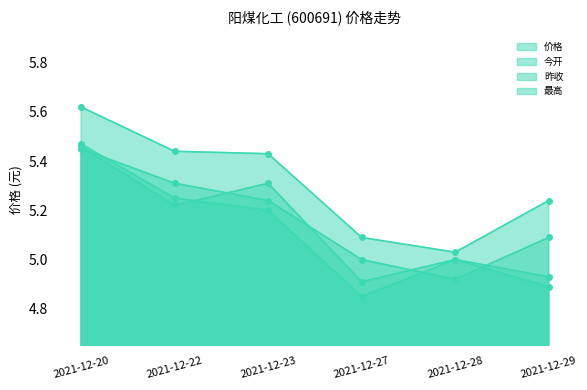

Which series has the largest range (max minus min)?

今开